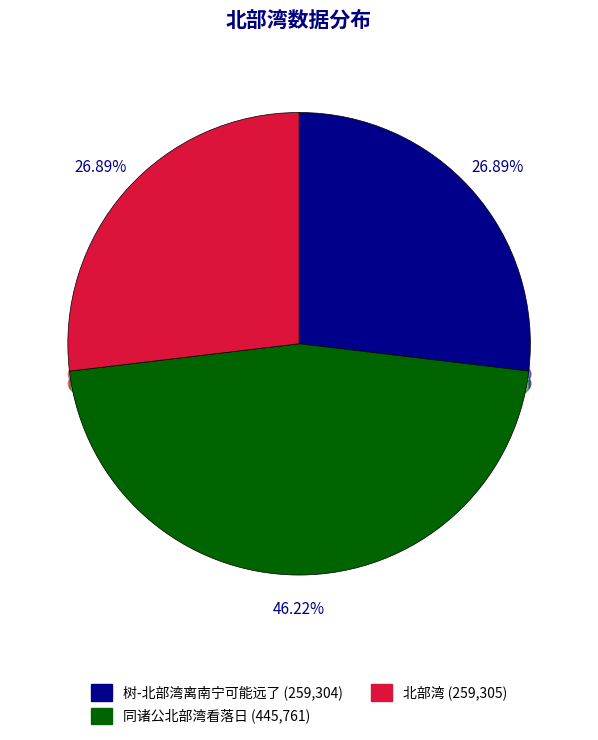

To the nearest percent, what portion does 树-北部湾离南宁可能远了 represent?

27%